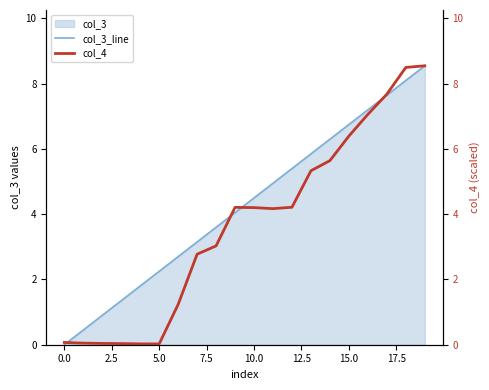

True or false: col_3_line has more than 1 interior local peaks.

False